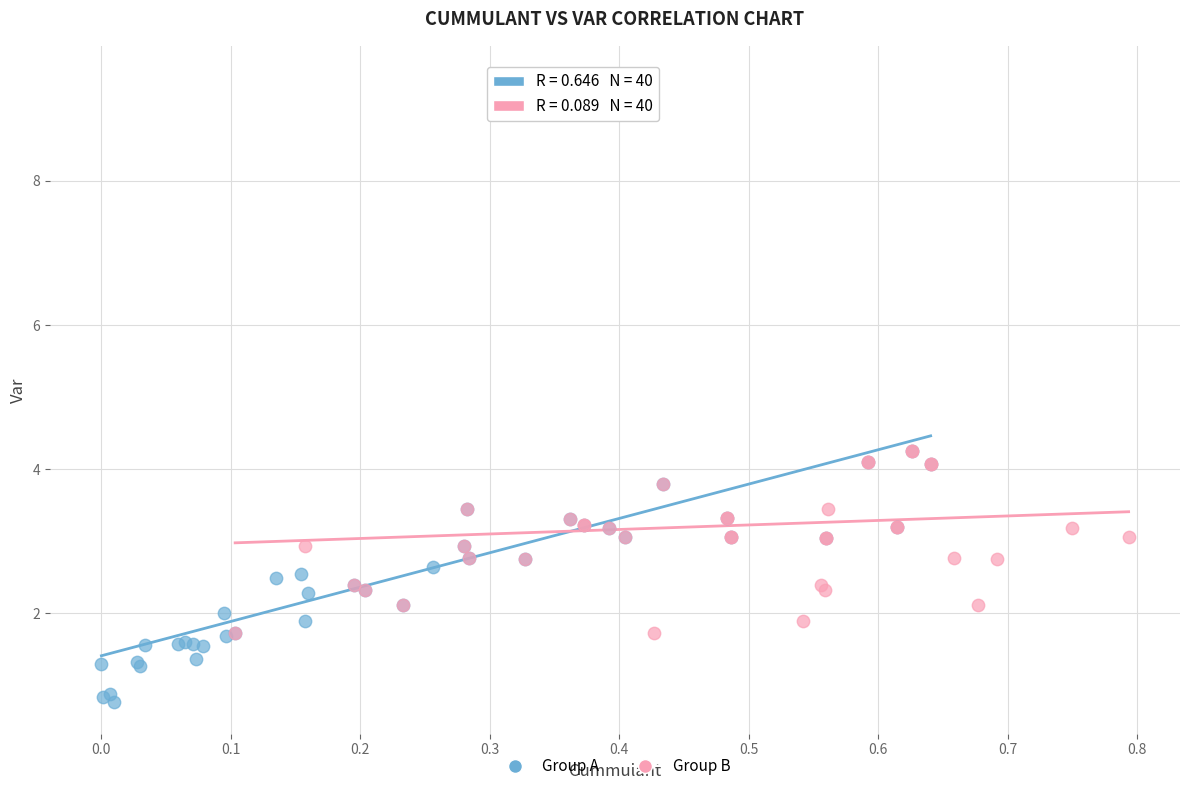

Which series has the widest spread of Y values?

Group A